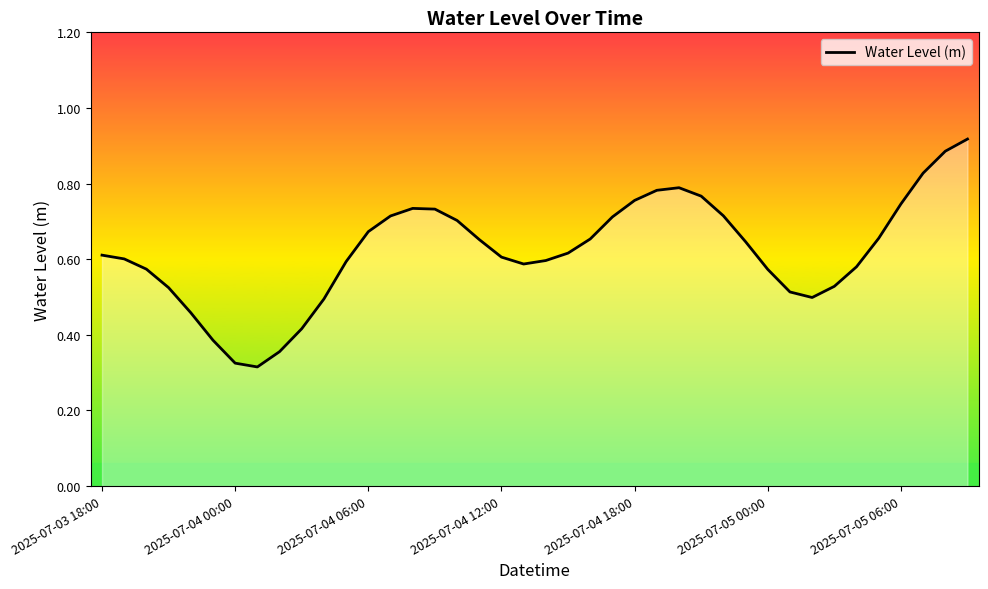

How many values are between 0 and 1?

40